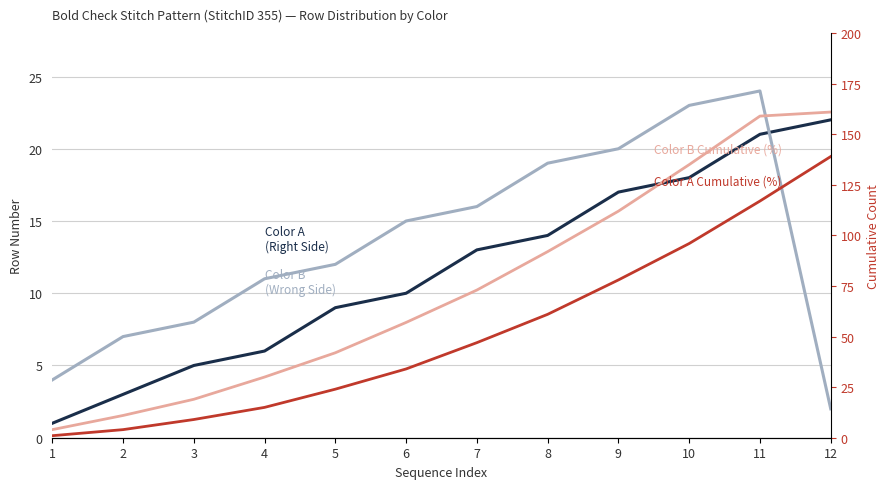

Which category has the highest value in the Color A (Right Side) series?

12